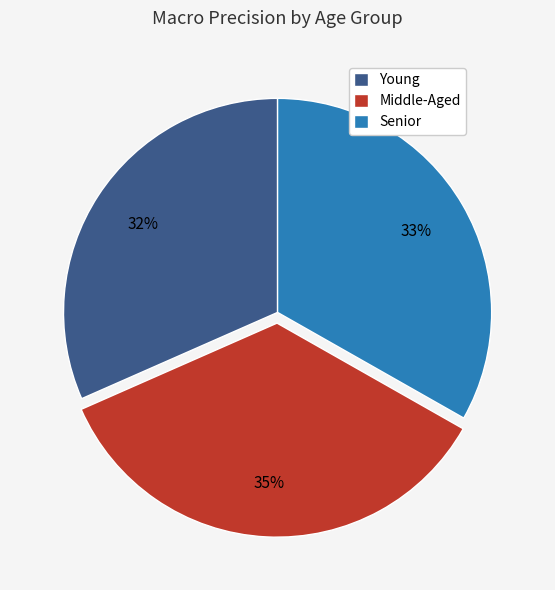

To the nearest percent, what portion does Young represent?

32%